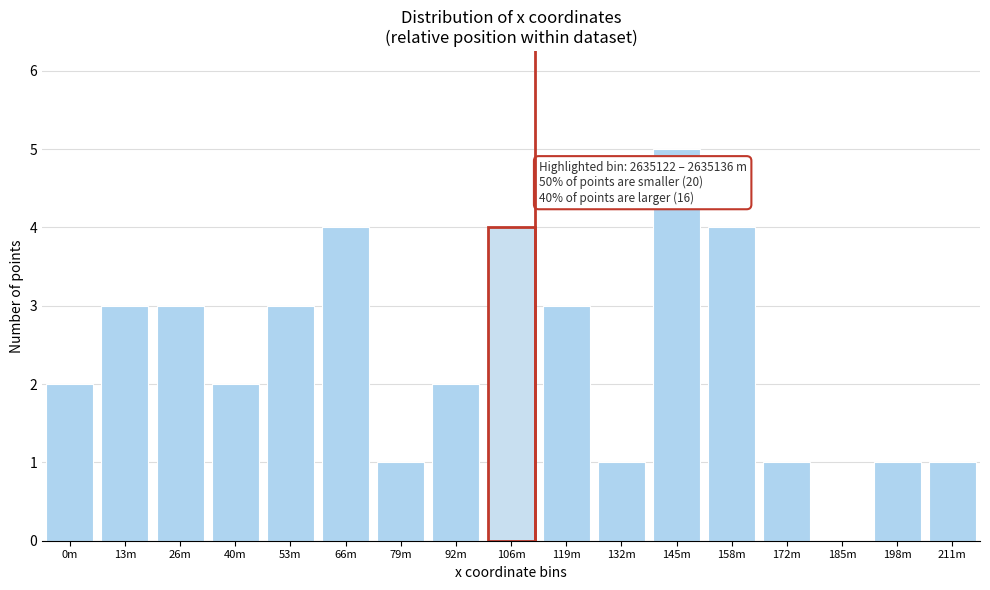

Reading left to right, list all the values displayed in this chart.

0m=2	13m=3	26m=3	40m=2	53m=3	66m=4	79m=1	92m=2	106m=4	119m=3	132m=1	145m=5	158m=4	172m=1	185m=0	198m=1	211m=1